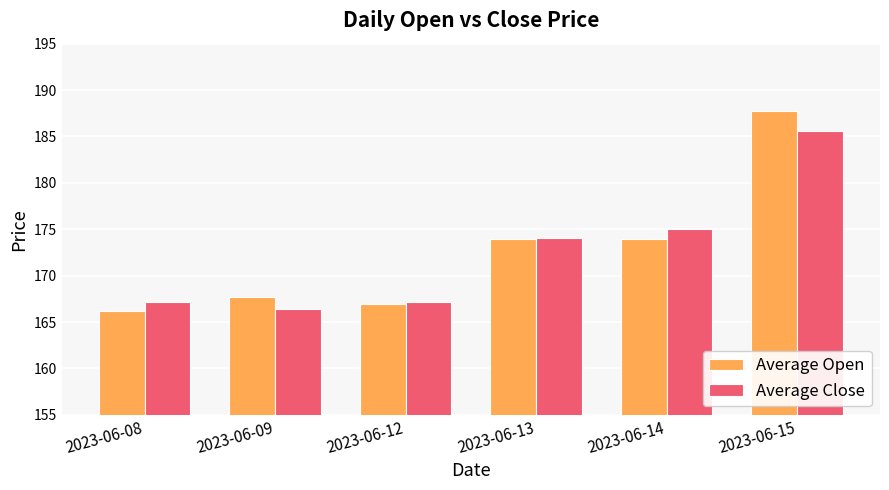

What is the difference between the Average Close values at 2023-06-13 and 2023-06-12?

6.9